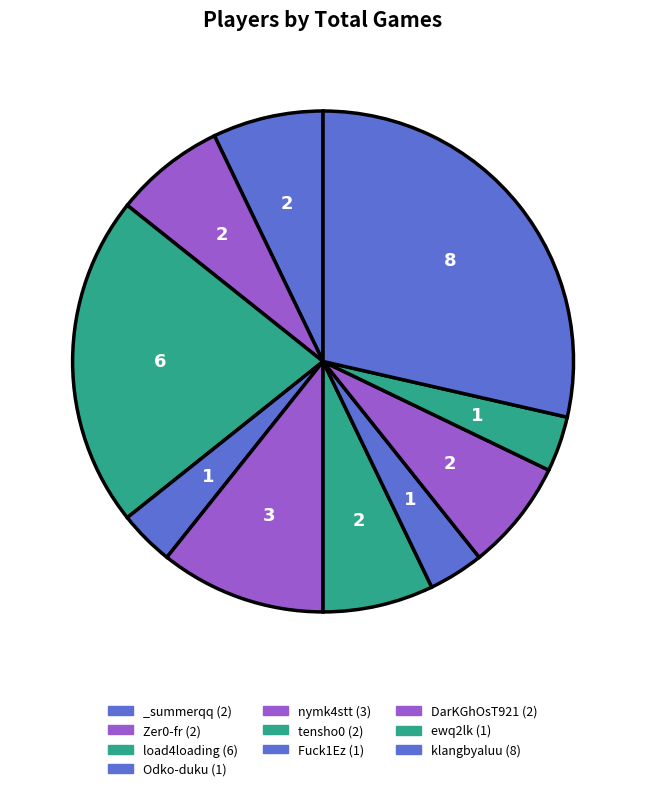

Is it true that tensho0 is 7% of the pie?

True